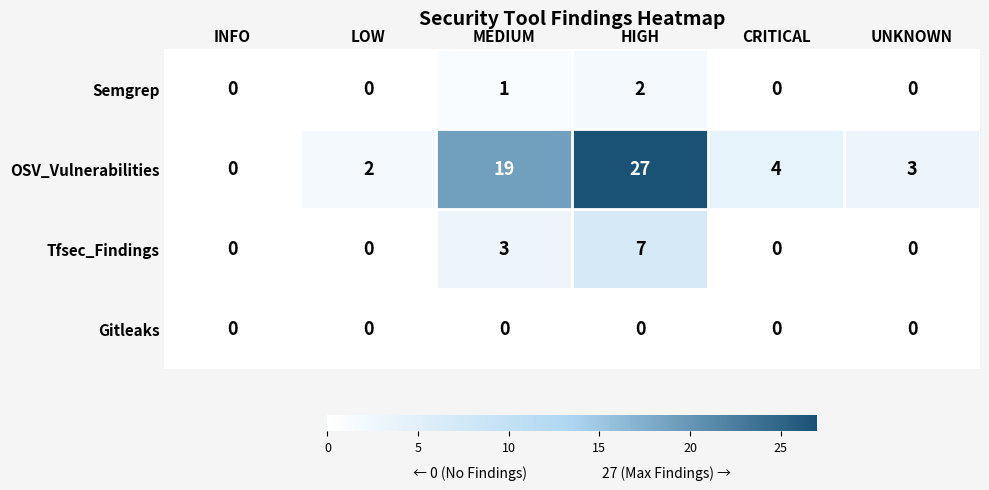

How many Tfsec_Findings values are between 0 and 3?

5